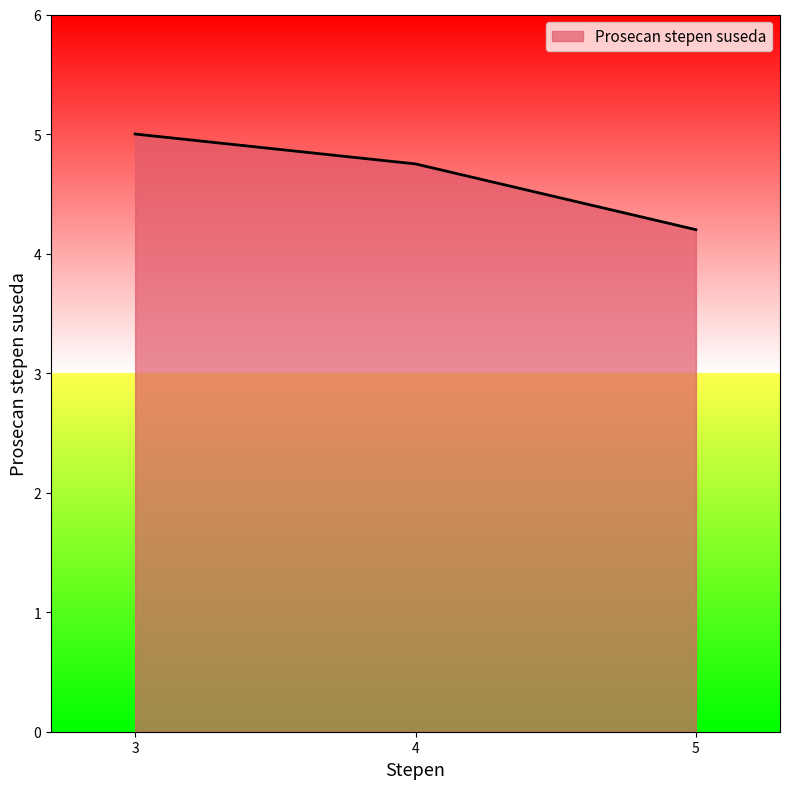

How many lines are shown in the chart?

1